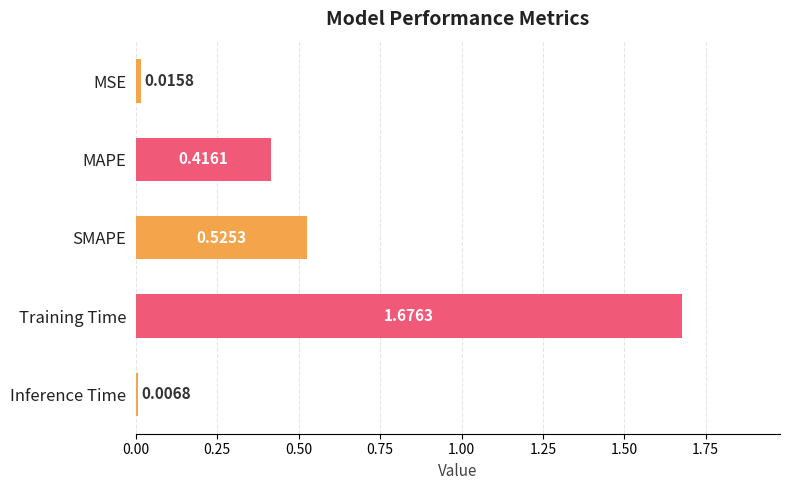

Rank the categories by value from highest to lowest.

Training Time, SMAPE, MAPE, MSE, Inference Time